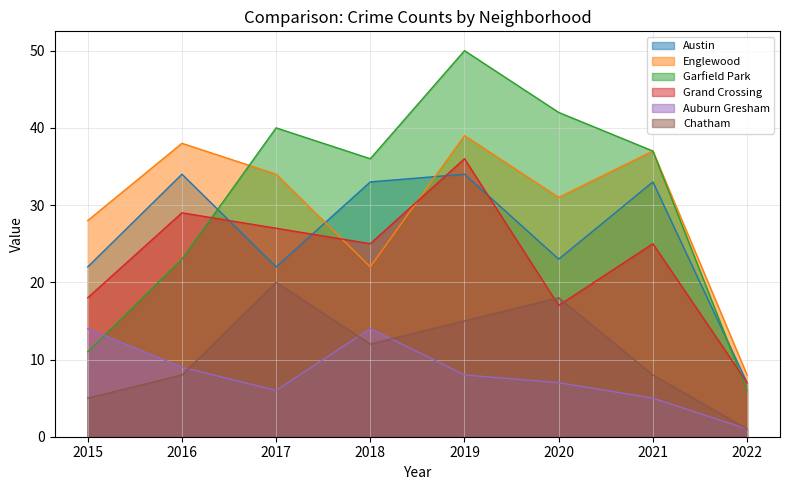

List the series in order of their peak value, highest first.

Garfield Park, Englewood, Grand Crossing, Austin, Chatham, Auburn Gresham